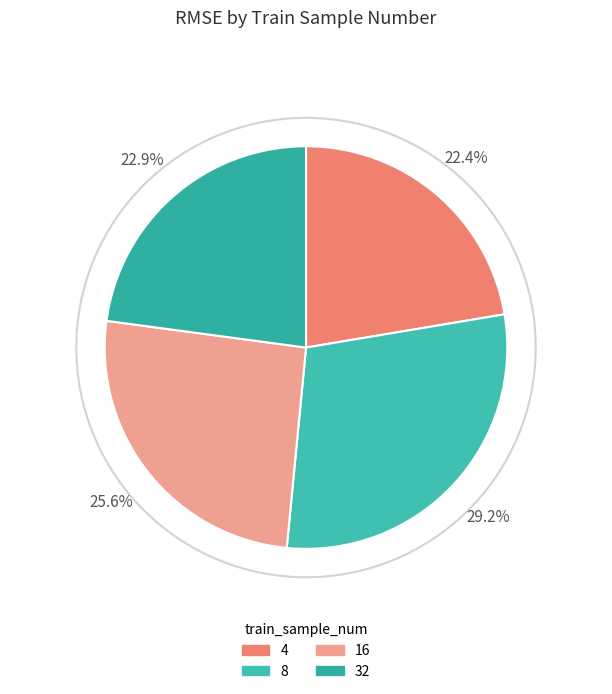

Does 32 represent more than half of the total?

No